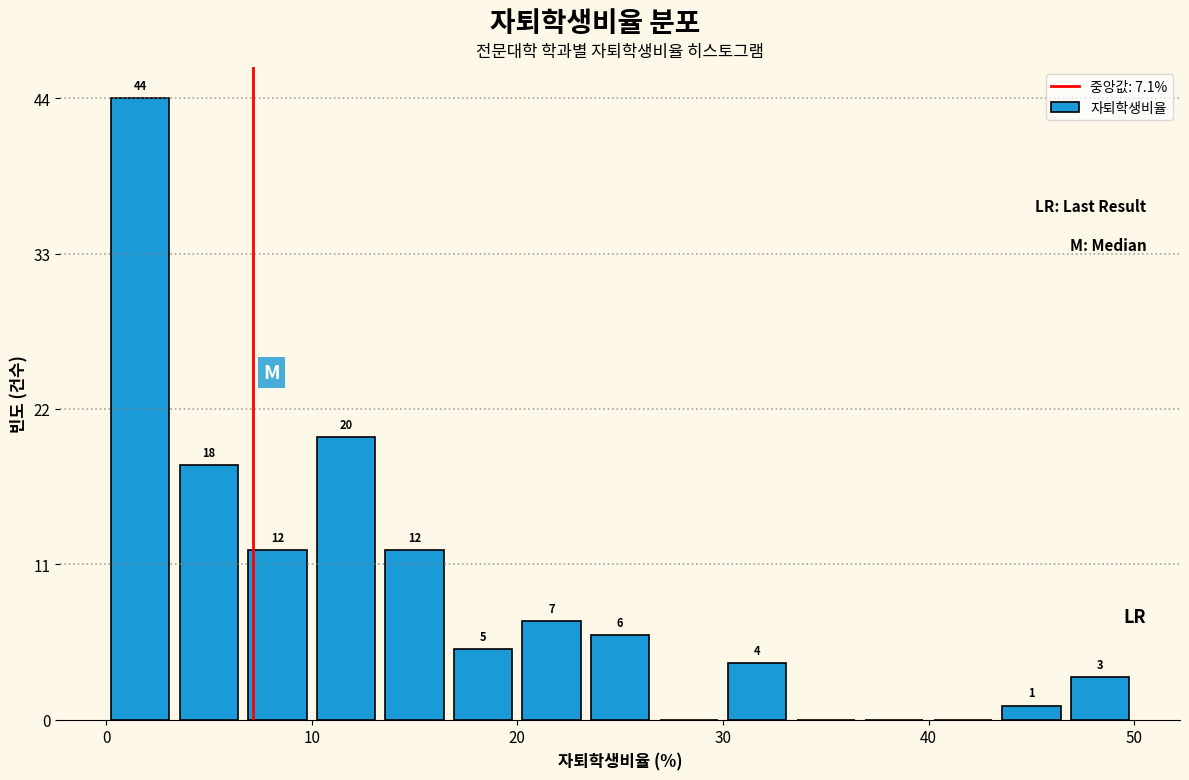

Around what value on the x-axis is the tallest bar? Give the approximate position of its centre, as read against the axis.

2